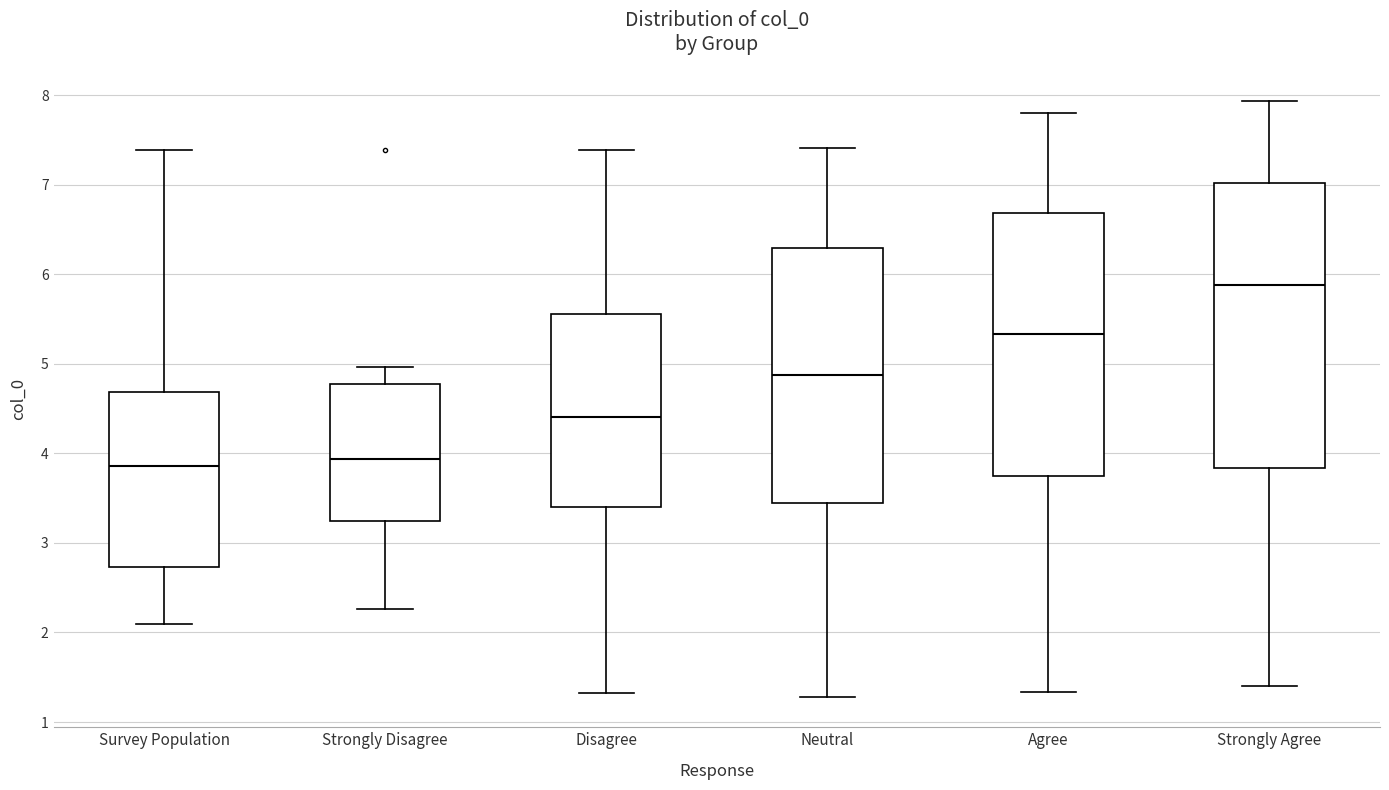

Which box is the tallest, from its lower edge to its upper edge?

Strongly Agree